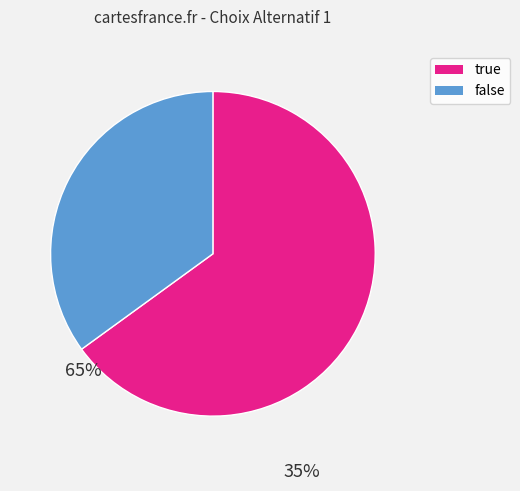

Which has a higher value, false or true?

true